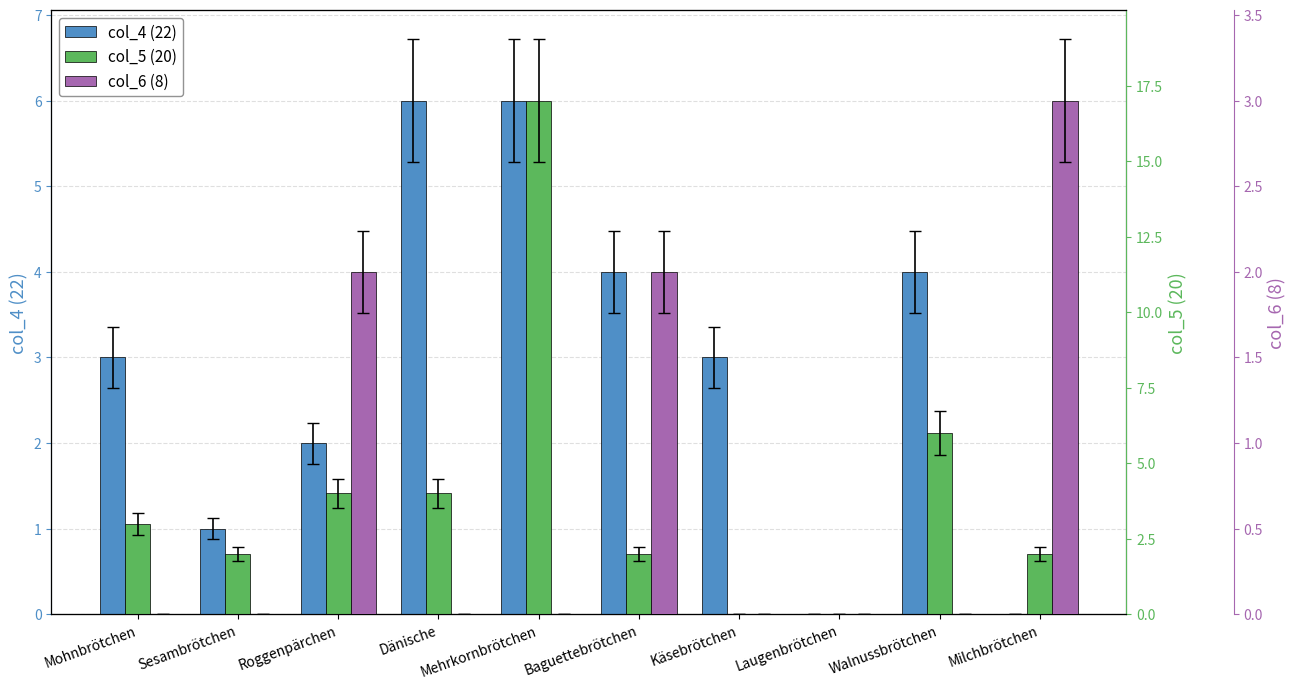

True or false: col_6 (8) has a value of -1 at Mehrkornbrötchen.

False